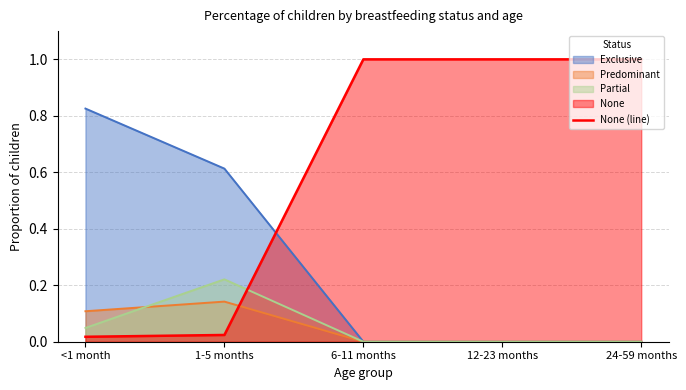

True or false: the data has more than 1 interior local peaks.

False